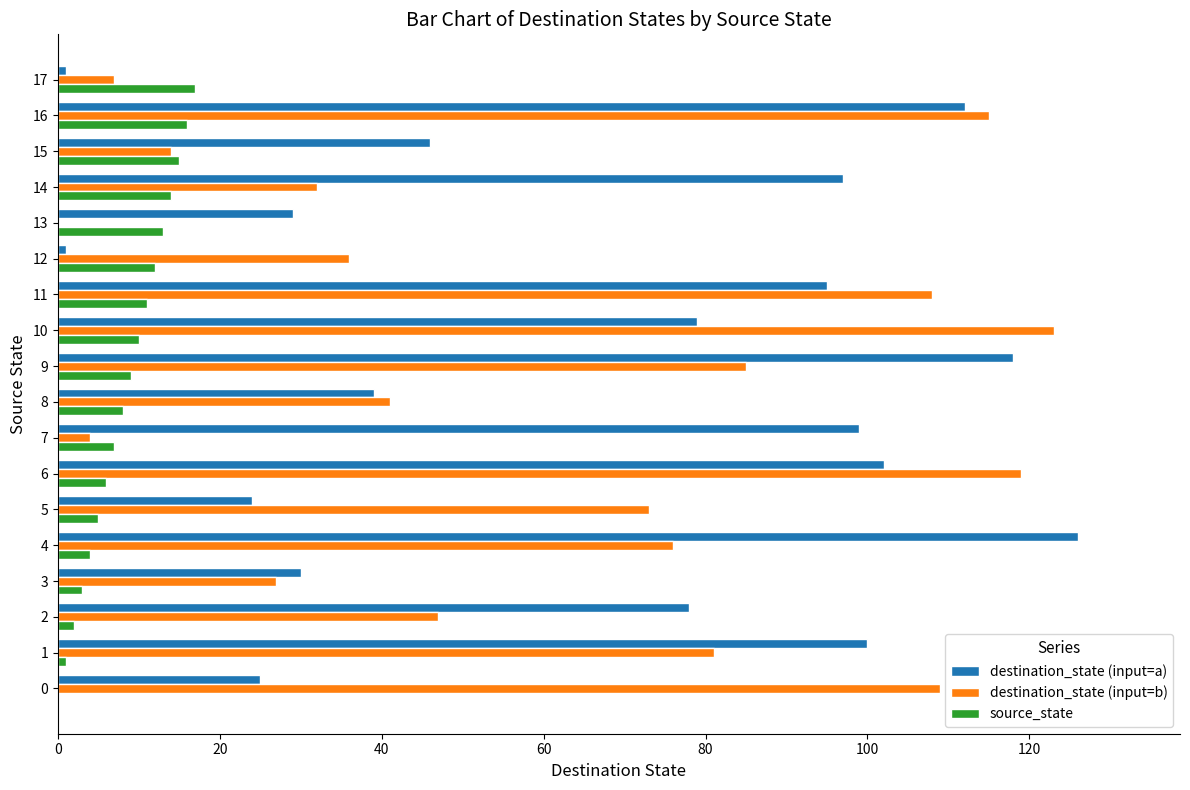

Count the number of data series in this chart.

3